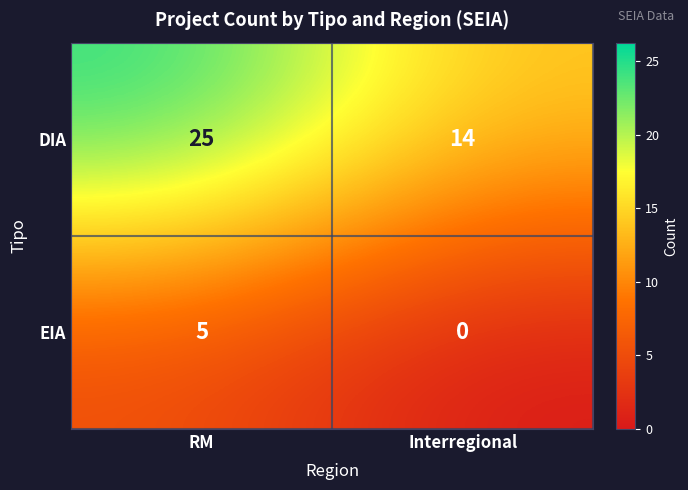

Which series has the widest spread of values?

DIA